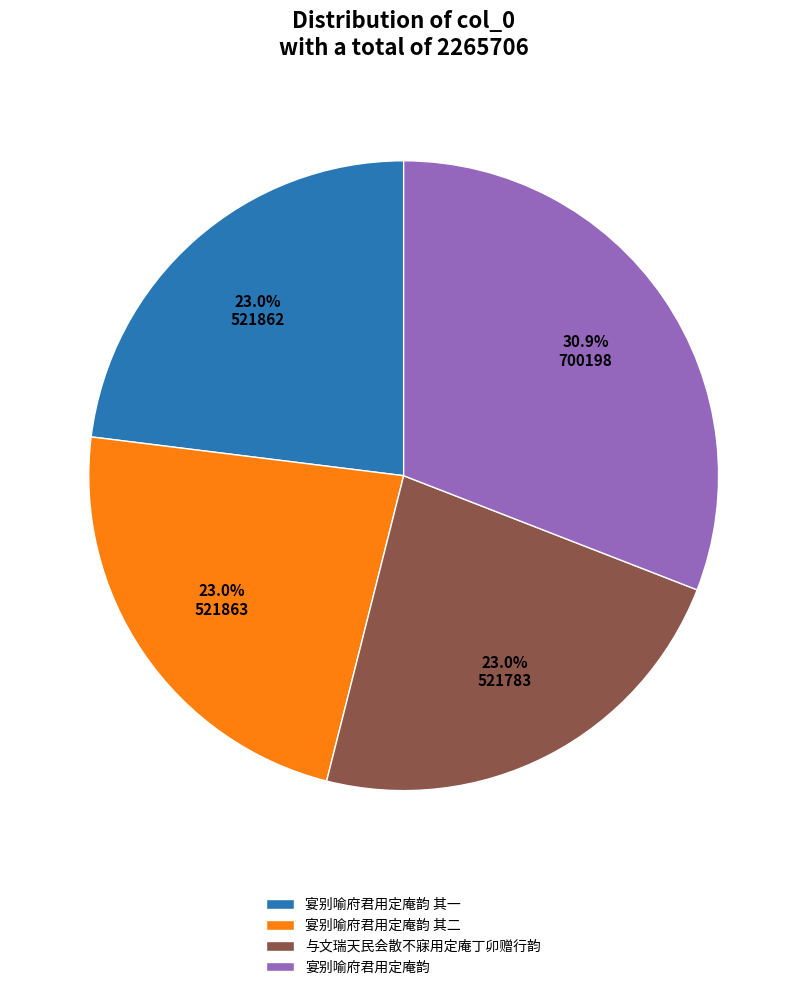

Which has a higher value, 宴别喻府君用定庵韵 其二 or 宴别喻府君用定庵韵?

宴别喻府君用定庵韵